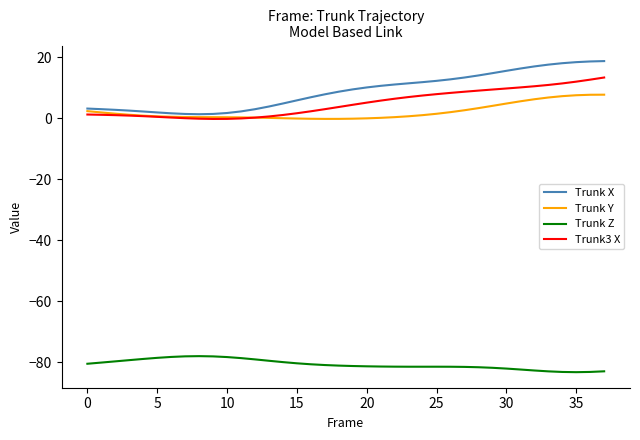

What is the minimum value shown in the chart?

-83.3